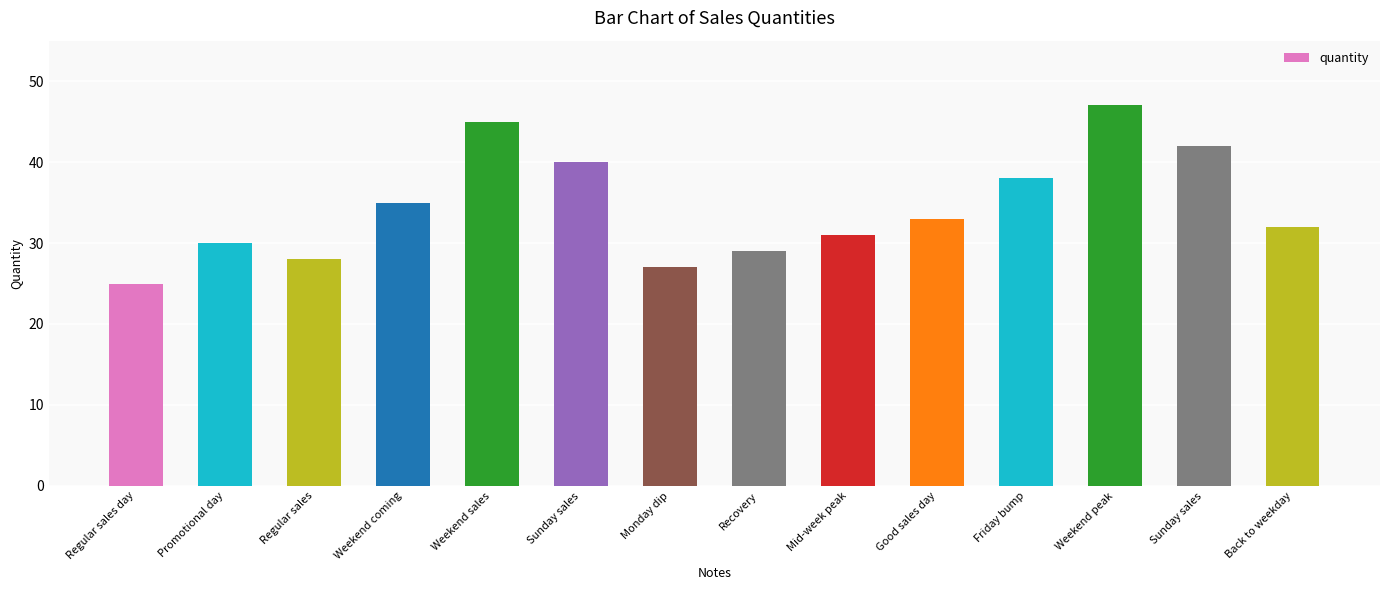

List the labels in order of value, smallest first.

Regular sales day, Monday dip, Regular sales, Recovery, Promotional day, Mid-week peak, Back to weekday, Good sales day, Weekend coming, Friday bump, Sunday sales, Sunday sales, Weekend sales, Weekend peak